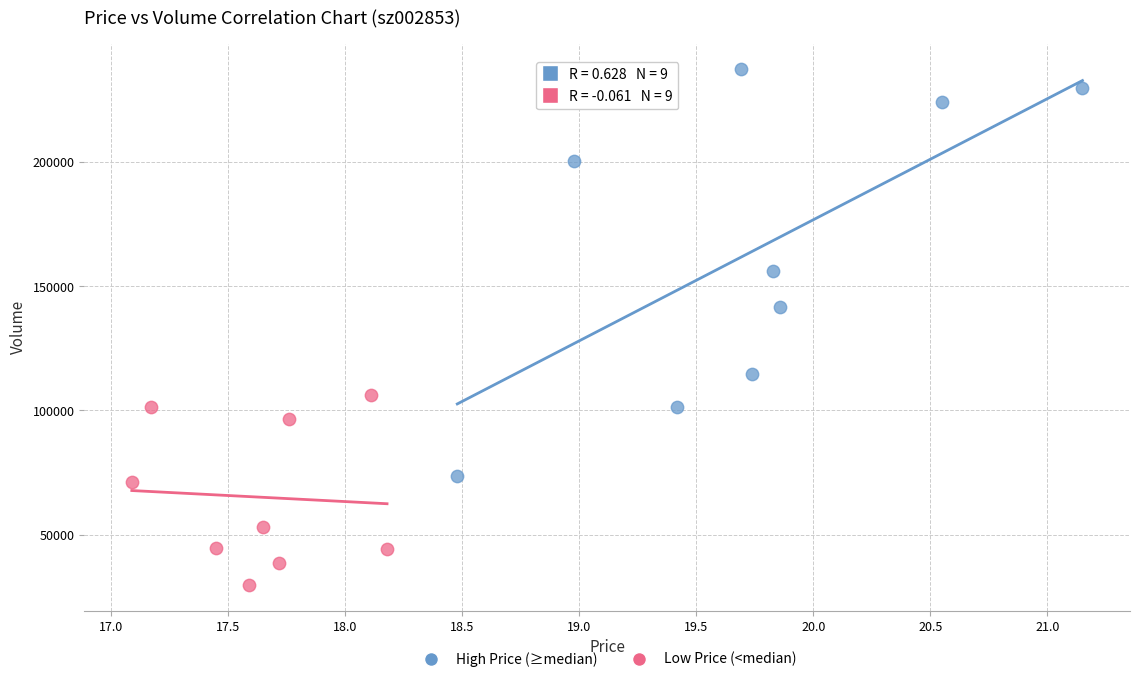

Which series has the largest Y range (max minus min)?

High Price (≥median)